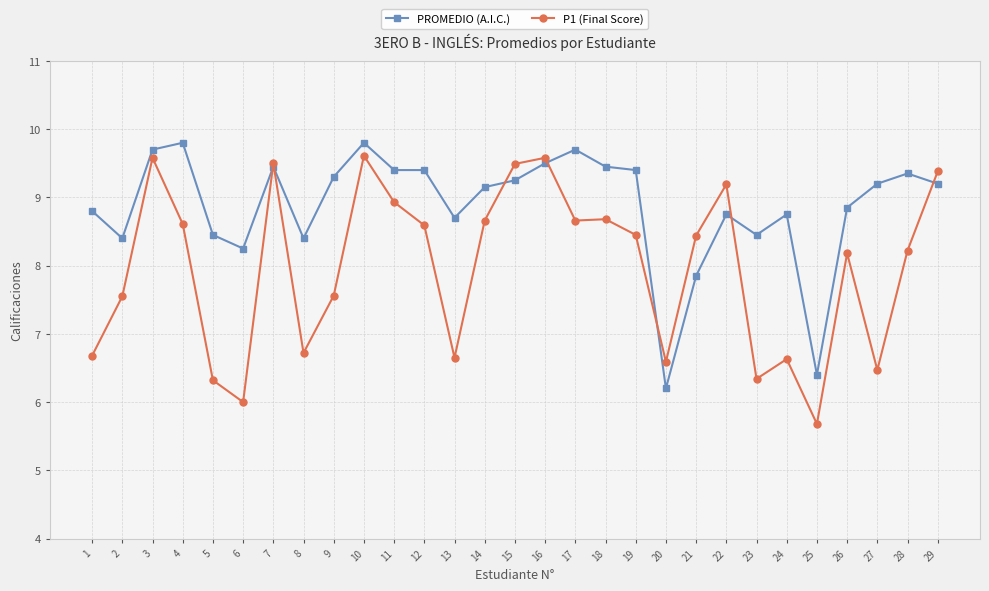

At how many categories does at least one series exceed 9?

17